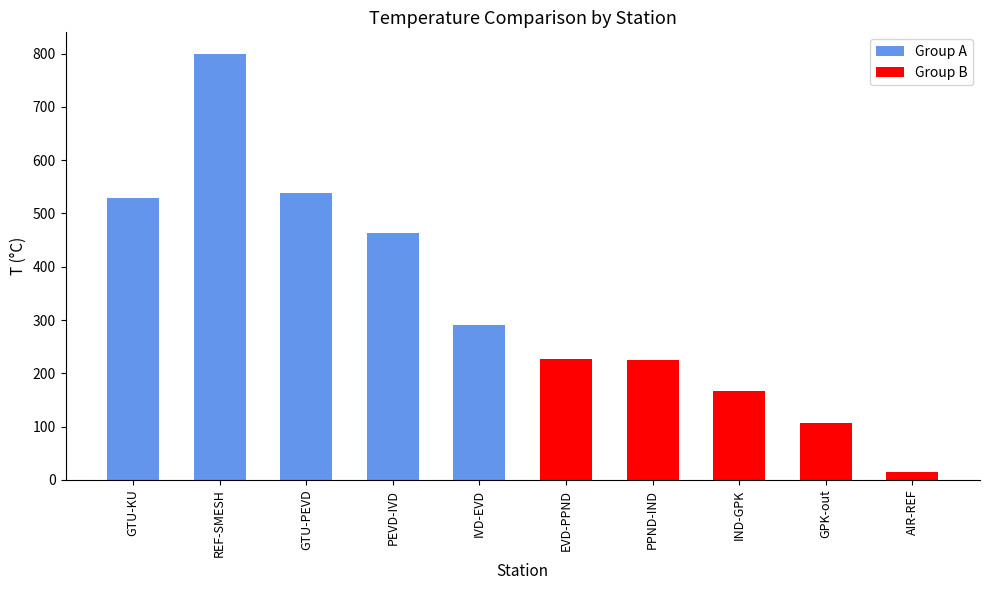

Is the value of Group A at GTU-KU greater than the value of Group B at IVD-EVD?

Yes